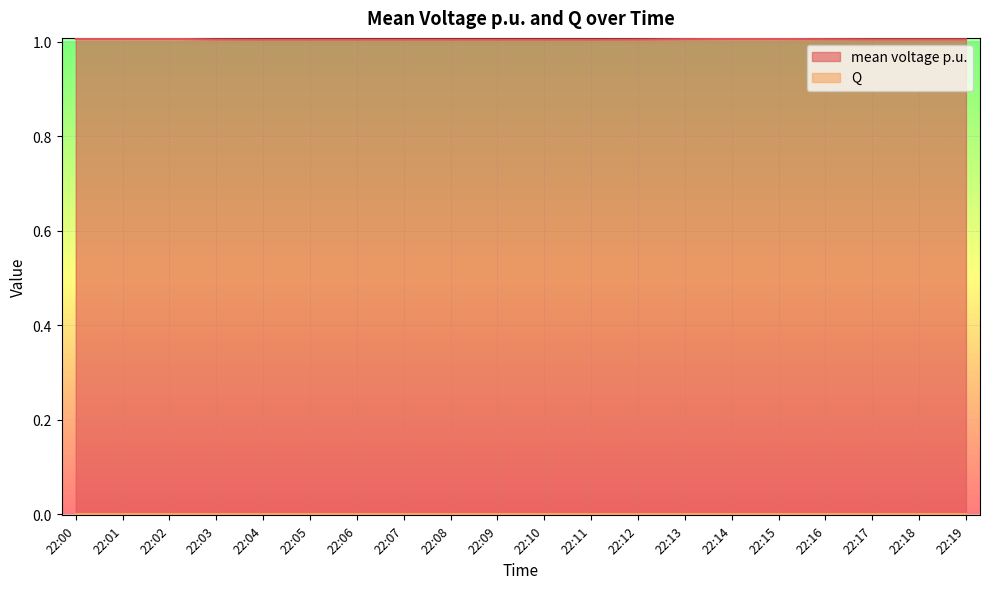

What is the value of the 11th point from the left?

1.0